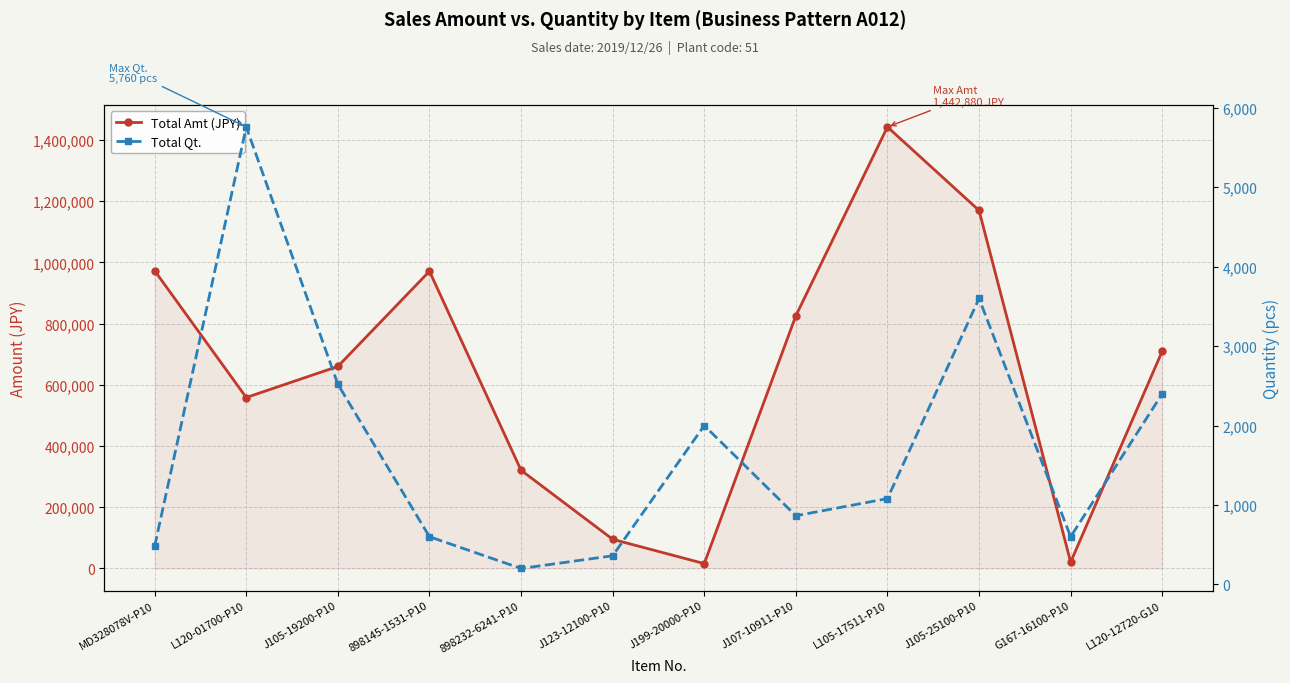

The value of Total Qt. at L120-01700-P10 is 5760. True or false?

True